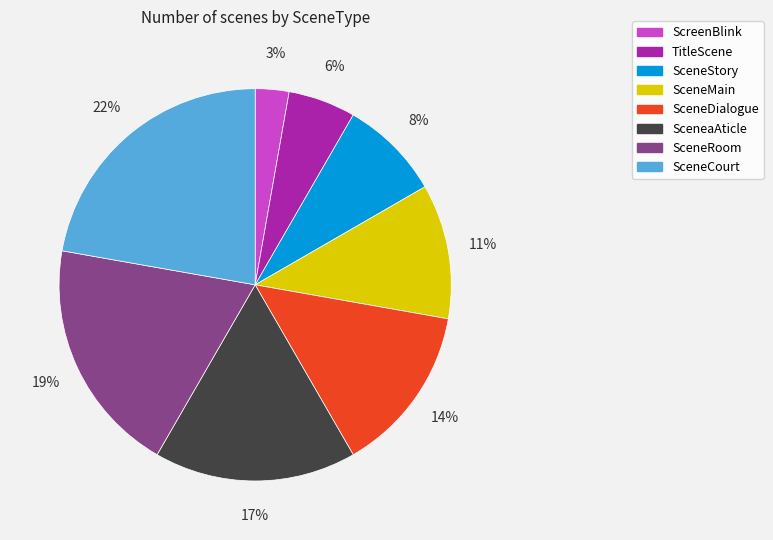

The SceneStory slice represents 23% of the pie. True or false?

False